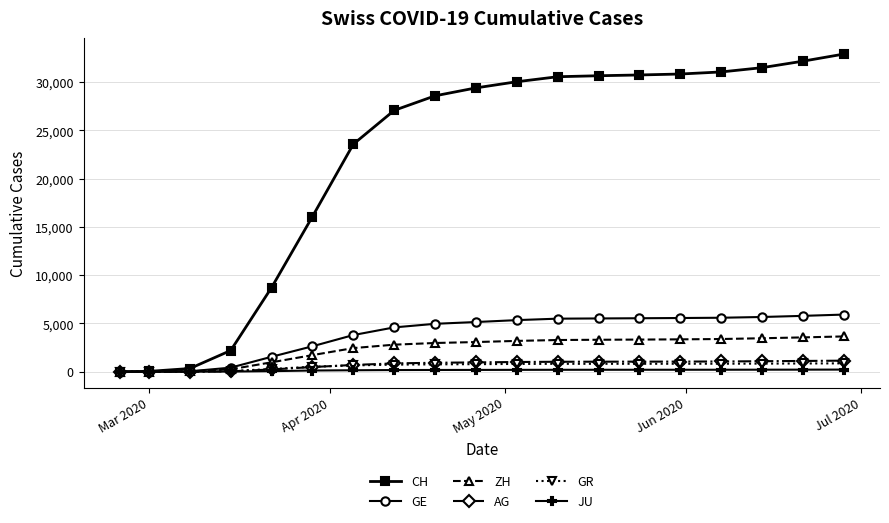

Which series has the largest range (max minus min)?

CH